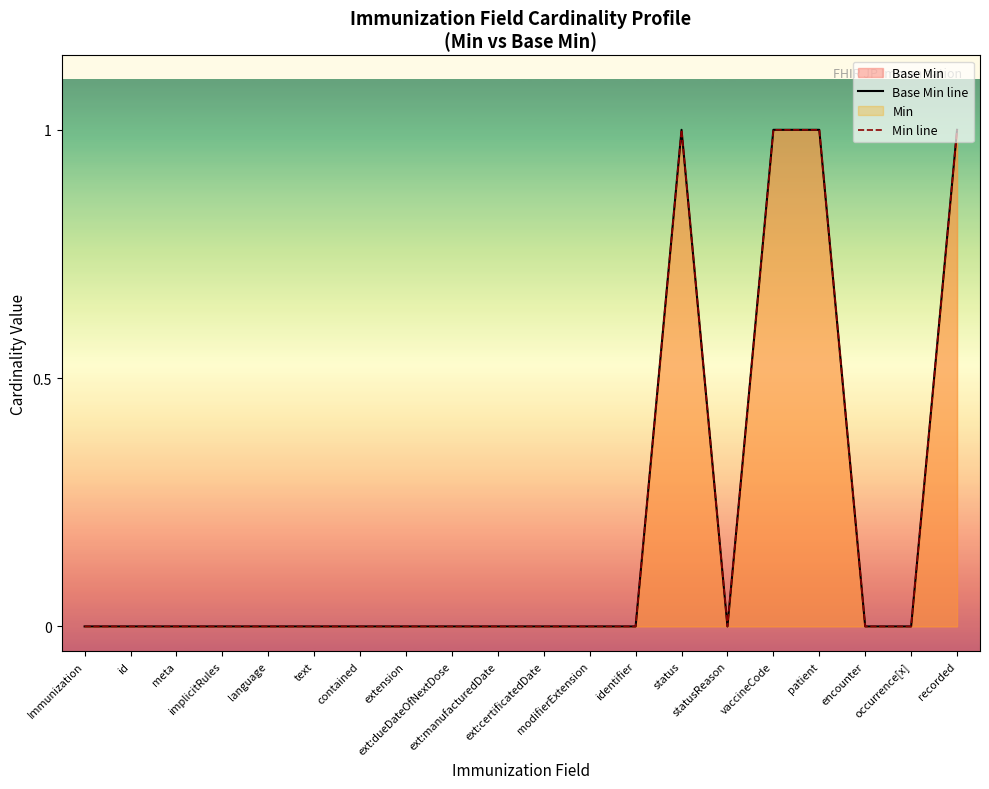

Reading left to right, extract all data points from this chart.

Base Min line: 0	0	0	0	0	0	0	0	0	0	0	0	0	1	0	1	1	0	0	1
Min line: 0	0	0	0	0	0	0	0	0	0	0	0	0	1	0	1	1	0	0	1